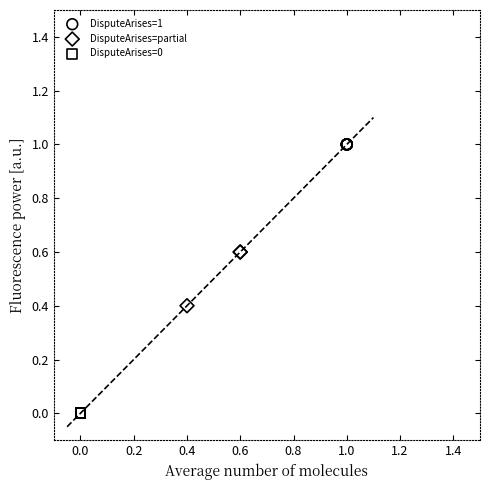

Which series contains the highest Y value?

DisputeArises=1